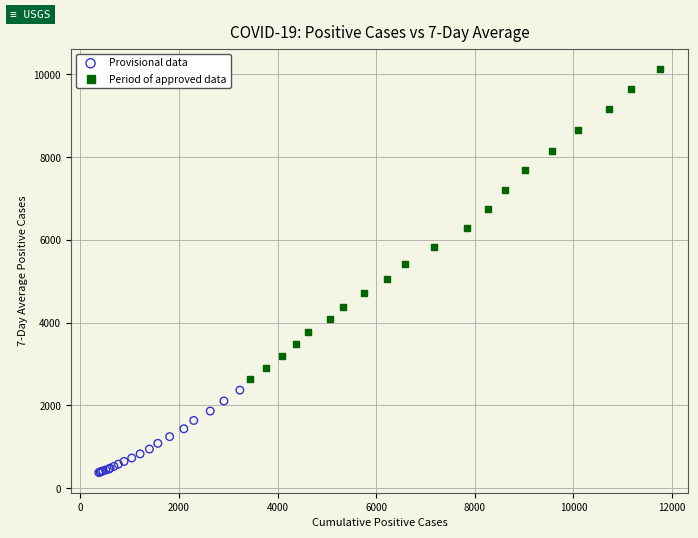

Which series reaches the minimum Y coordinate?

Provisional data